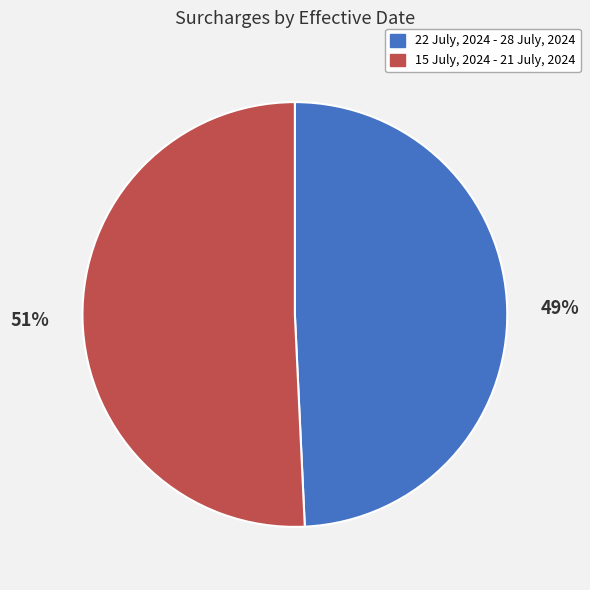

Rank the categories by value from highest to lowest.

15 July, 2024 - 21 July, 2024, 22 July, 2024 - 28 July, 2024